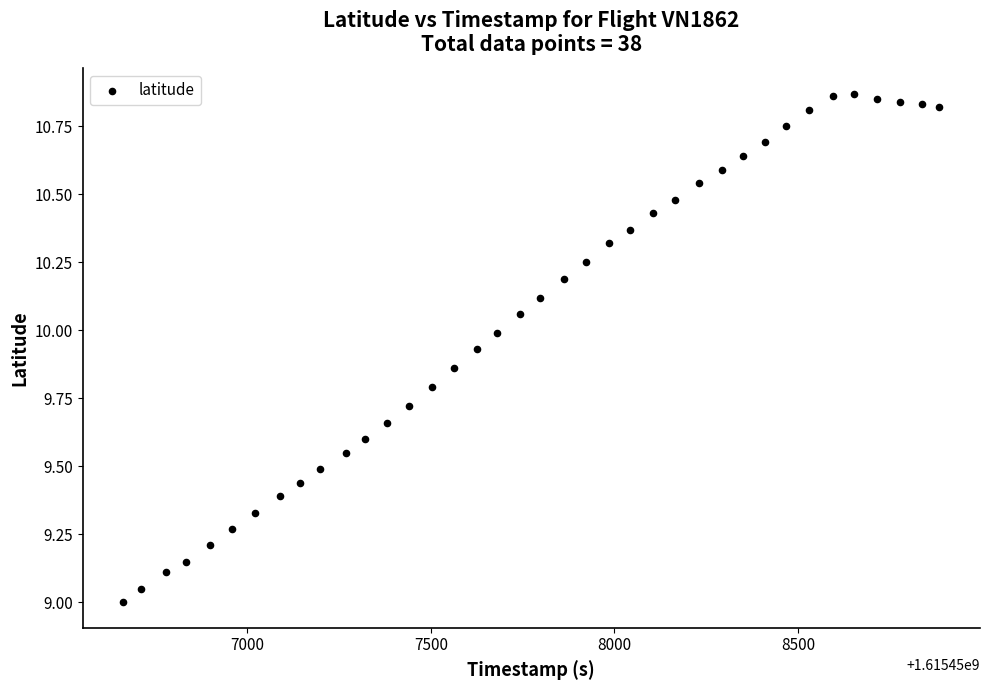

What is the range of X values (max minus min)?

2221.0